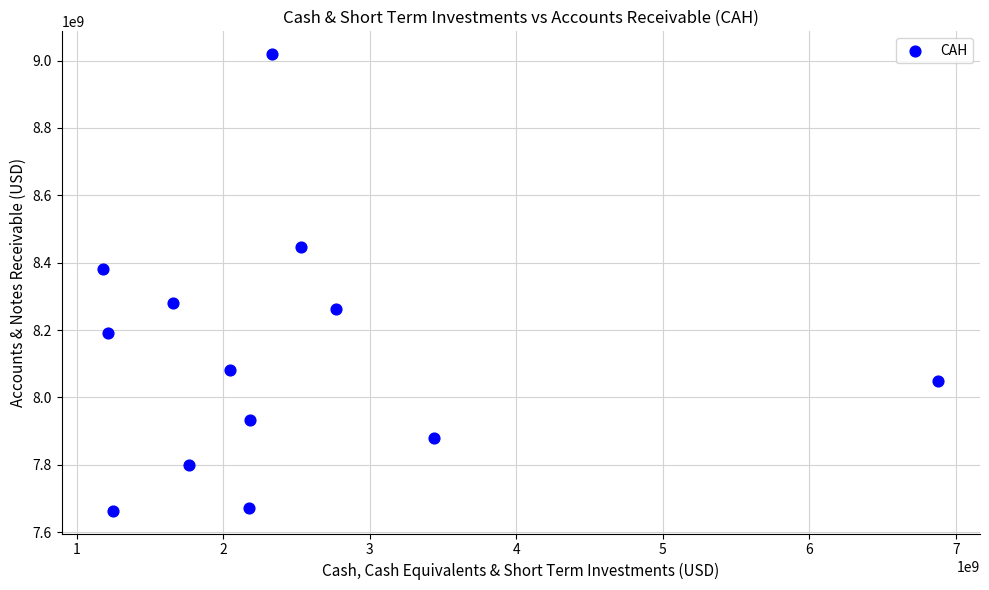

What is the range of Y values (max minus min)?

1355000000